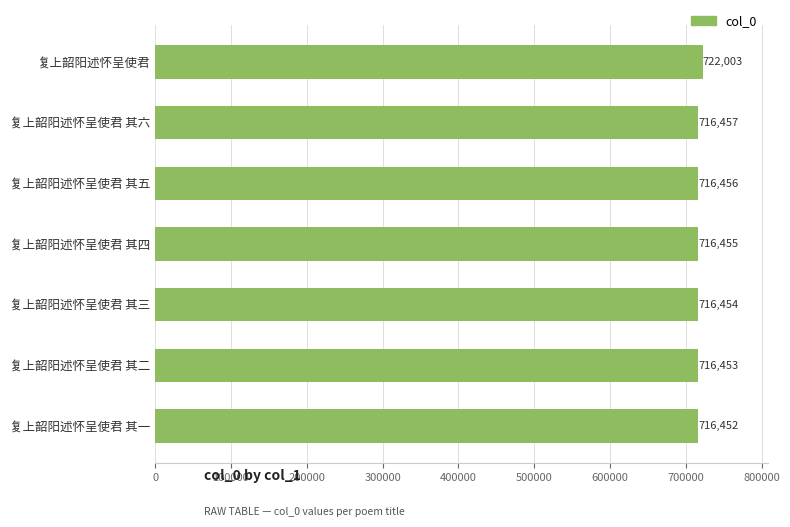

What is the average value?

717247